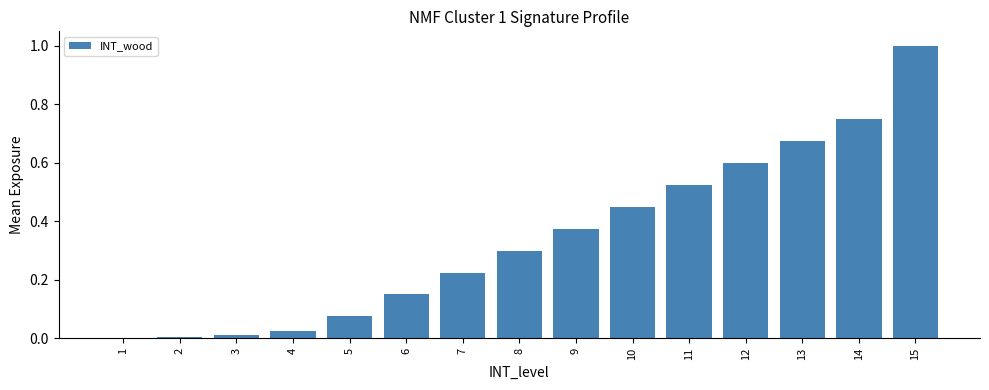

What is the sum of all values?

5.2